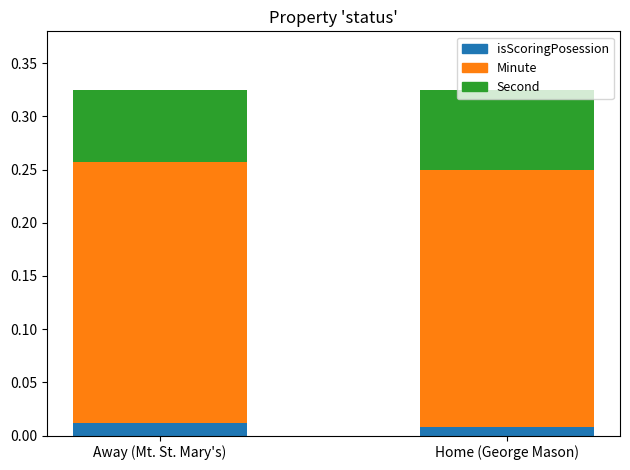

Are the bars grouped side by side (vs. stacked)?

No